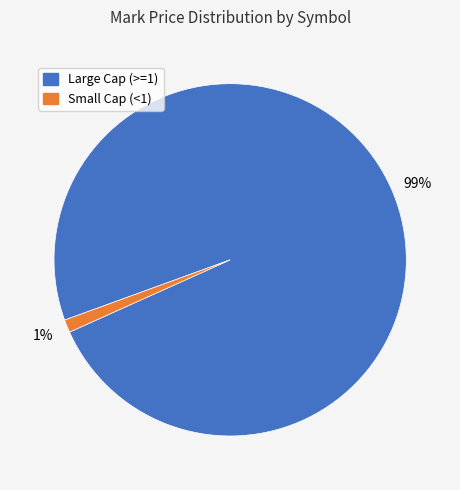

To the nearest percent, what is the average slice percentage?

50%